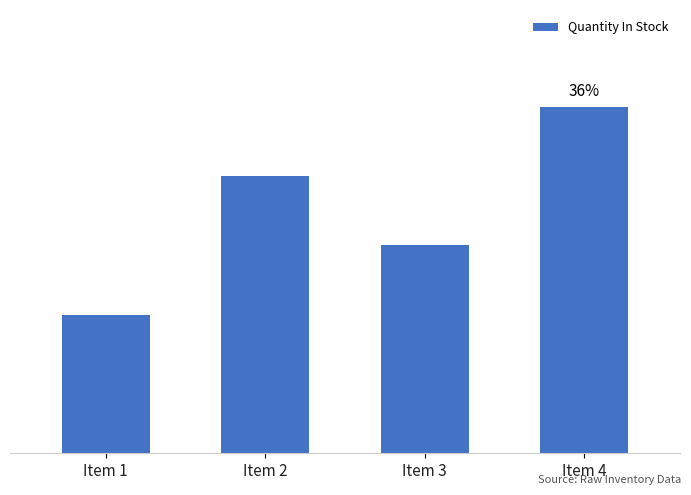

True or false: the data shows 250 at Item 4.

True